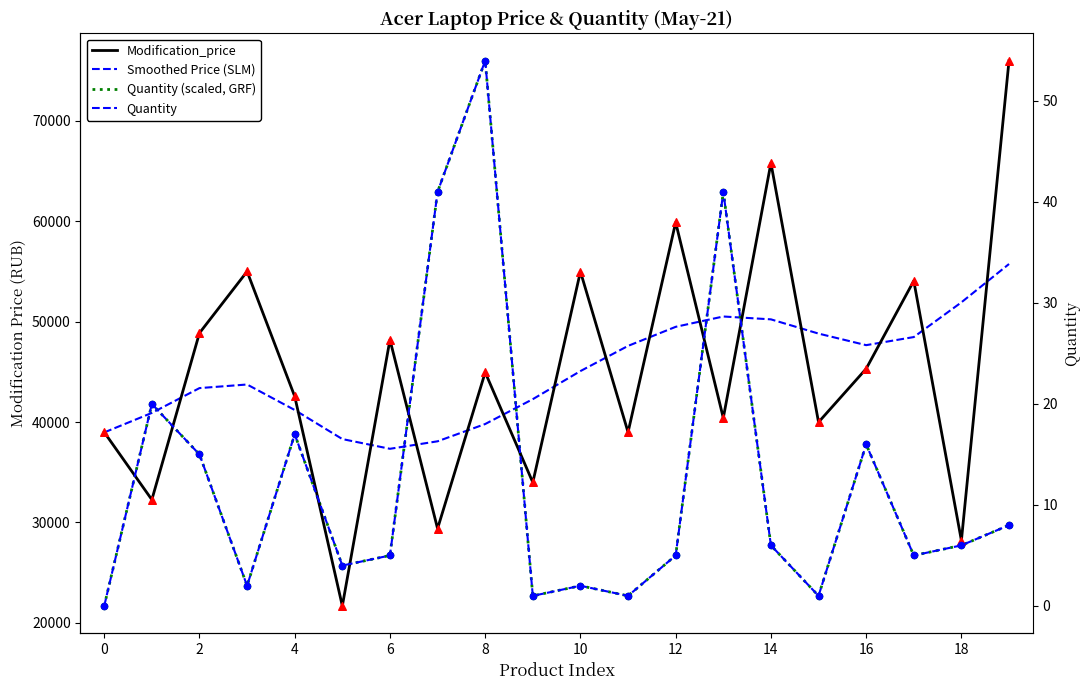

Which series reaches the maximum Y coordinate?

Modification_price